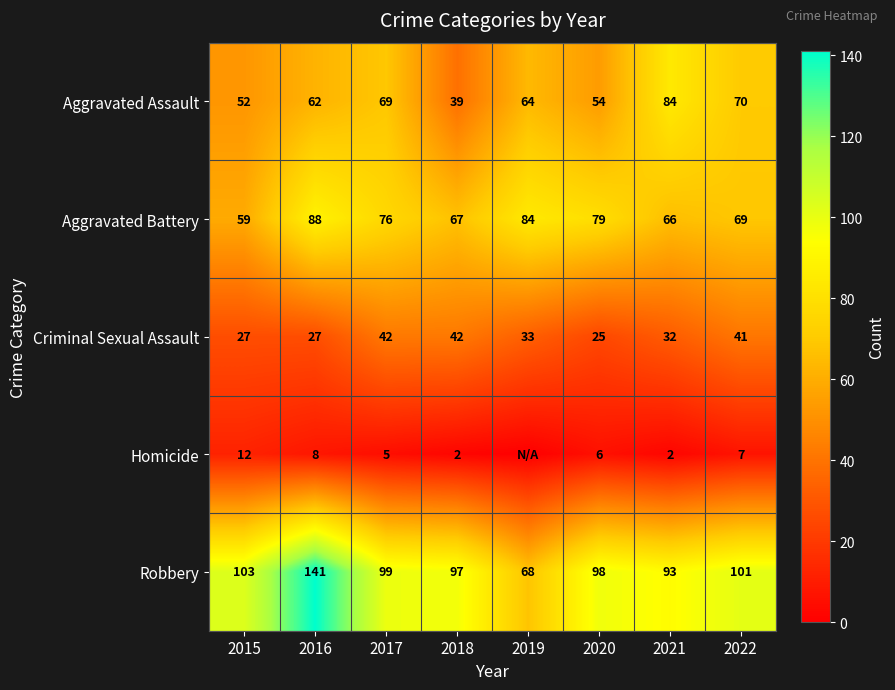

How many data points in Aggravated Battery are less than 76?

4